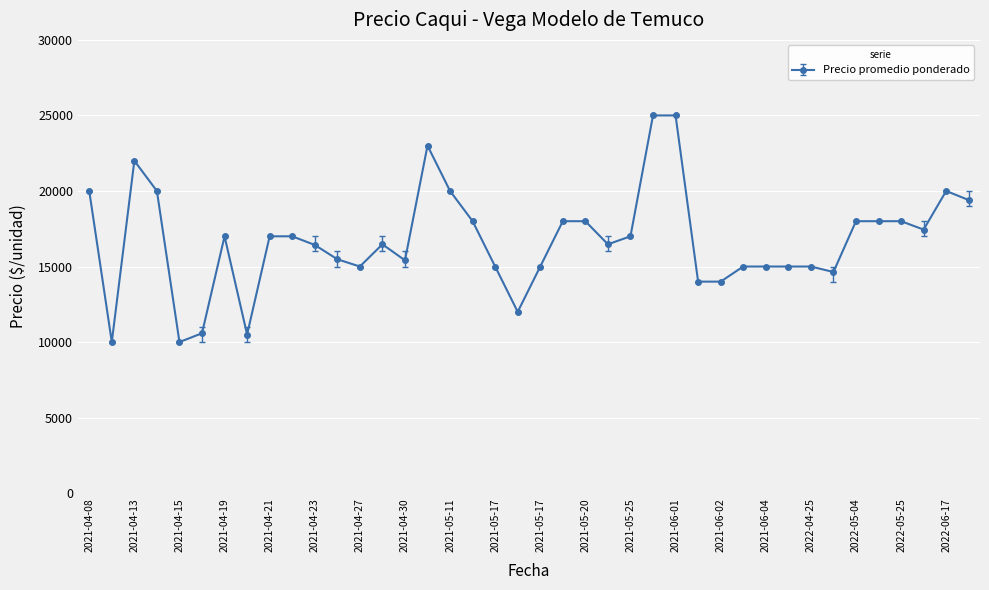

What is the minimum value shown in the chart?

10000